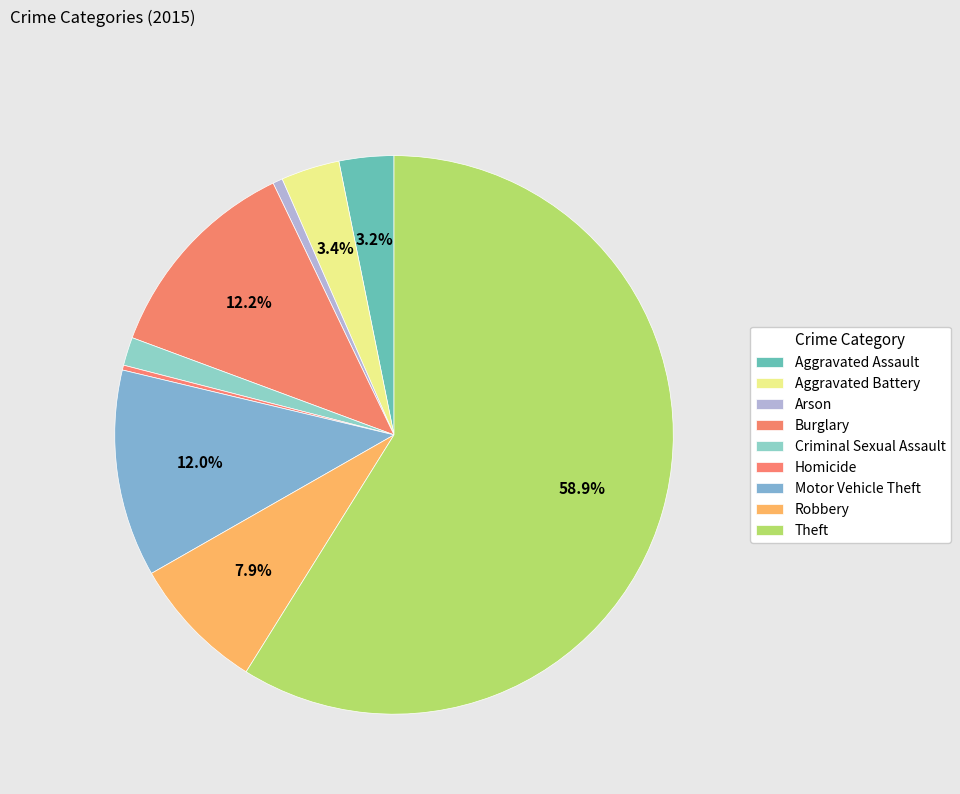

What percentage is NOT represented by Aggravated Assault?

96.8%